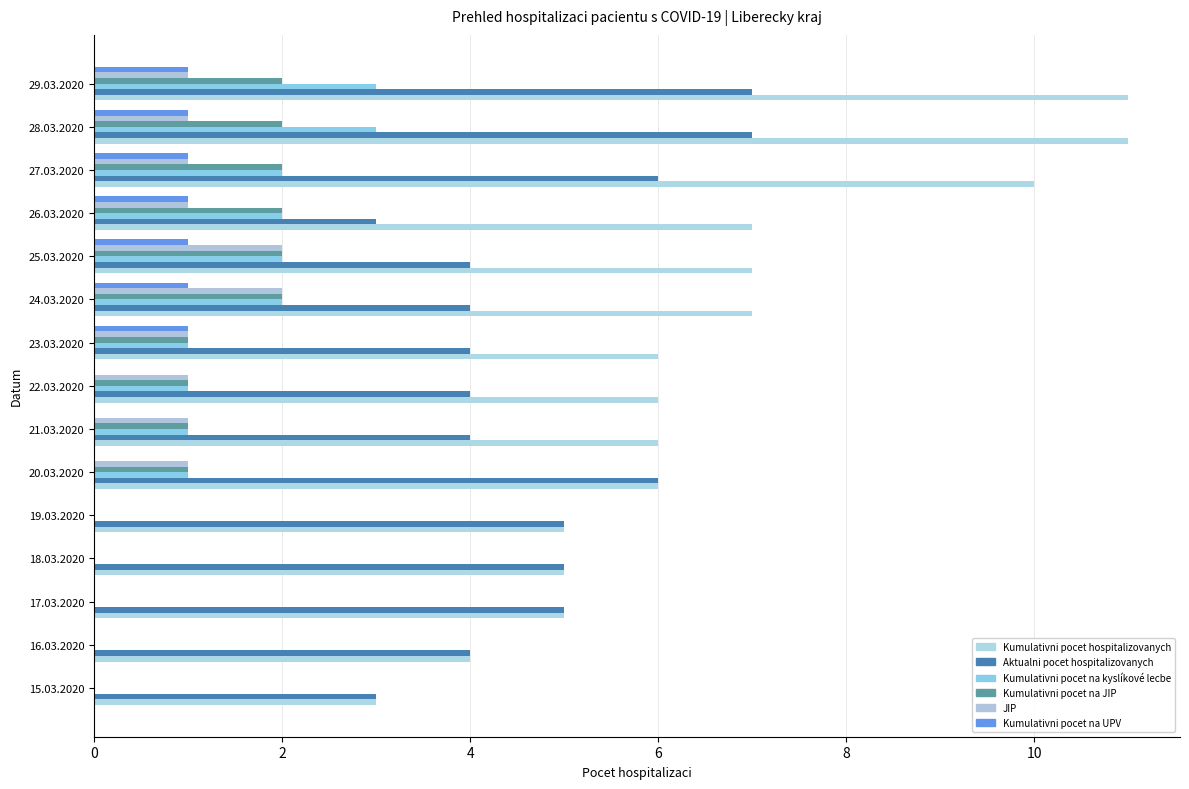

Which series has the widest spread of values?

Kumulativni pocet hospitalizovanych